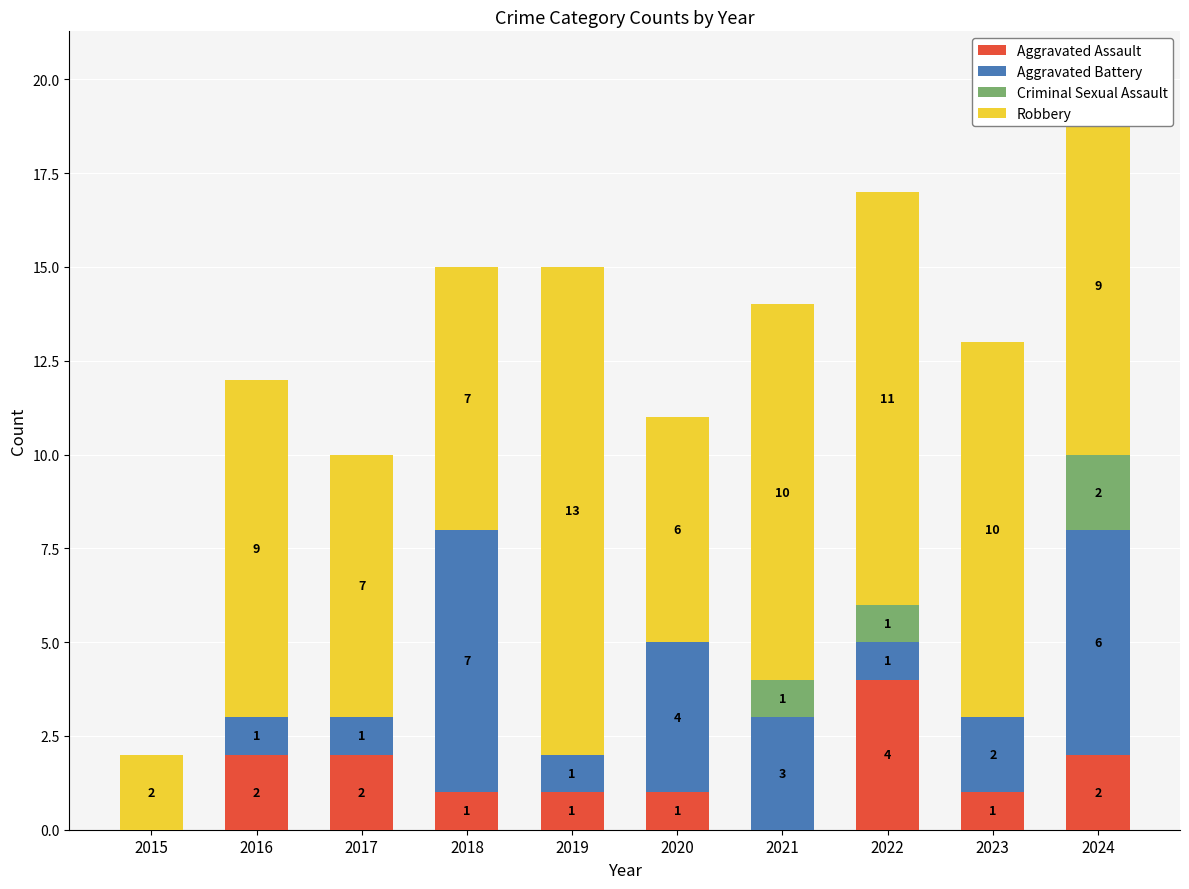

Count the number of data series in this chart.

4